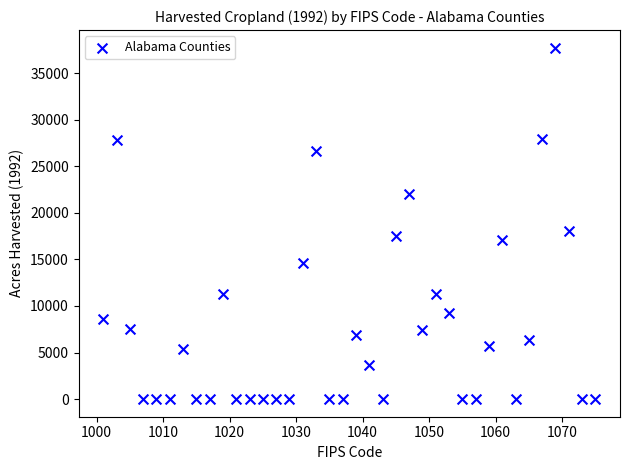

What is the range of X values (max minus min)?

74